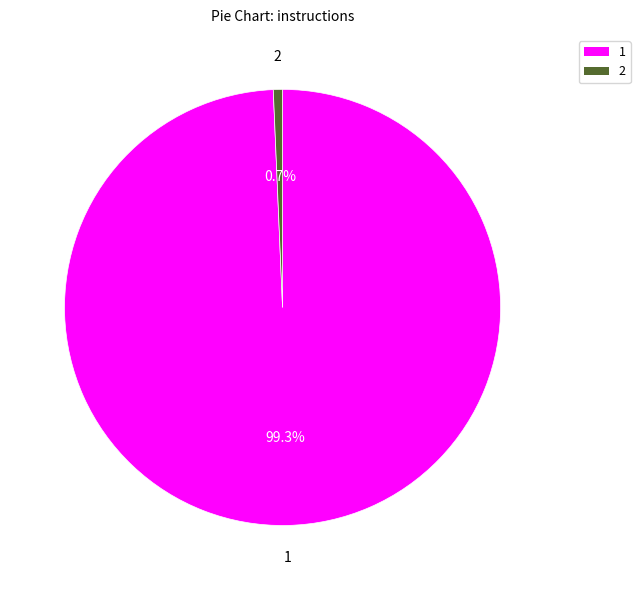

Is there any slice that represents more than half of the pie?

Yes